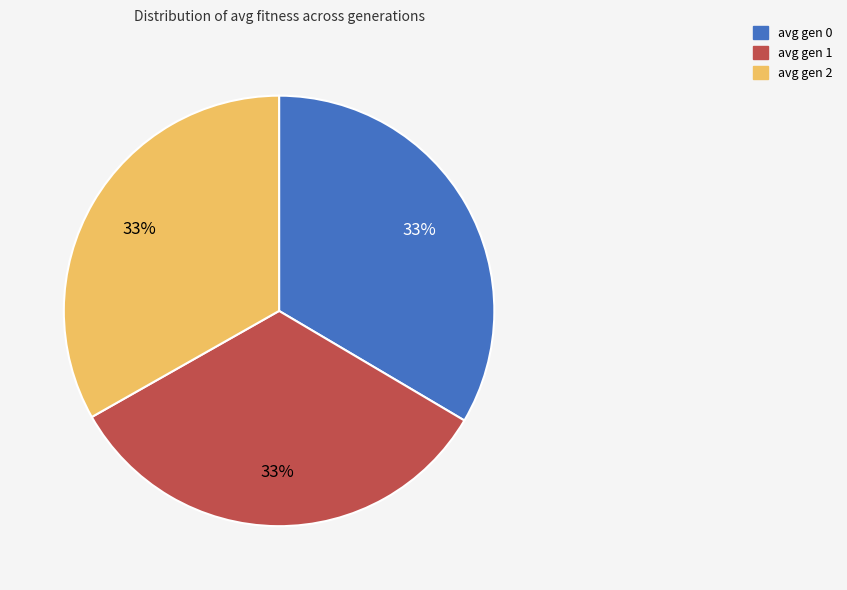

Does avg gen 0 account for over 50% of the chart?

No